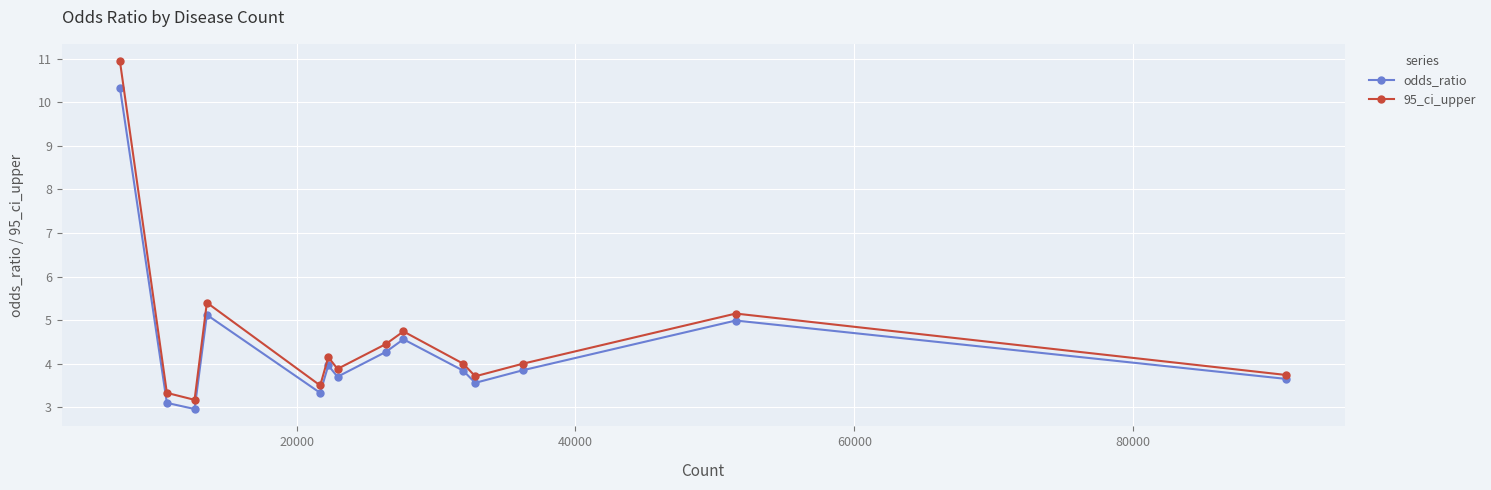

List the series in order of their peak value, lowest first.

odds_ratio, 95_ci_upper